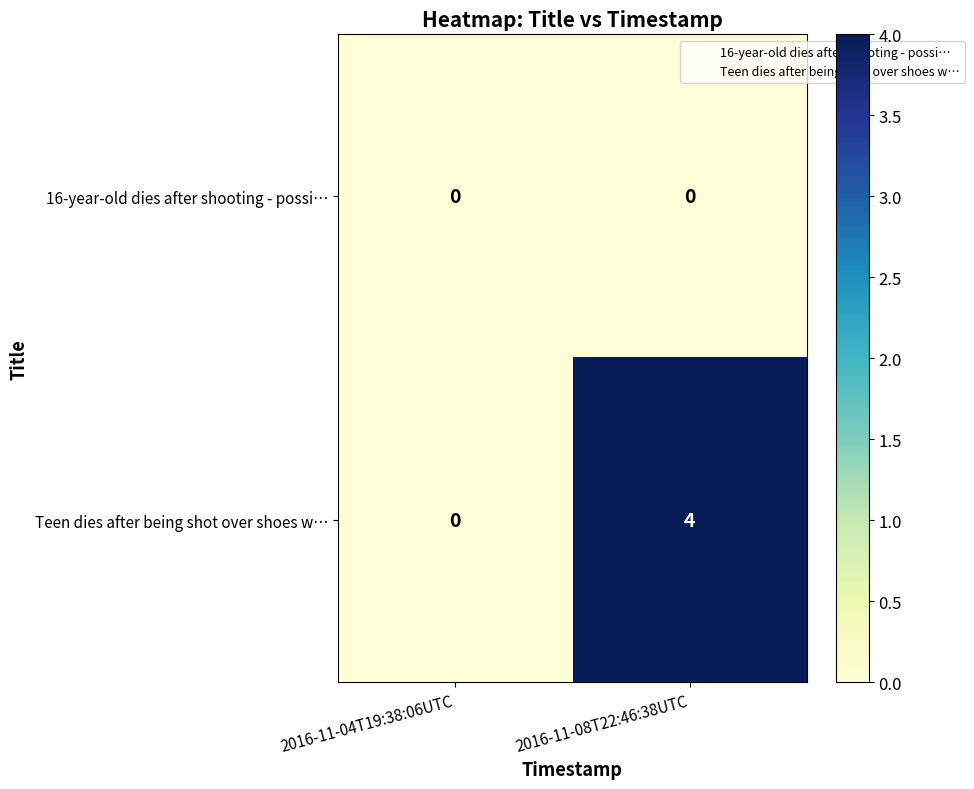

What is the greatest value displayed?

4